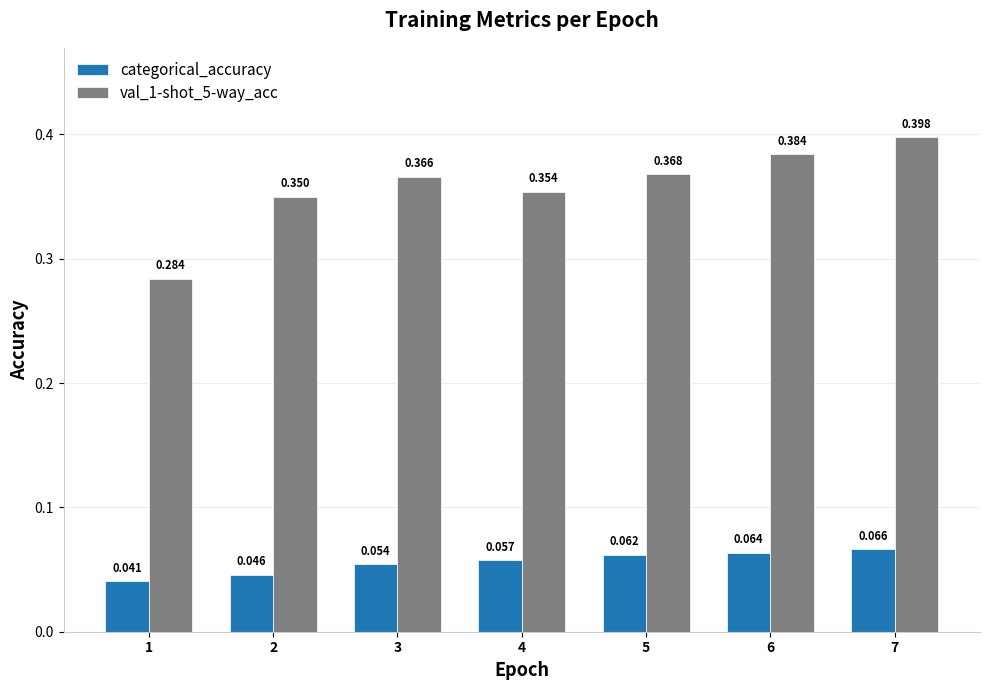

Are the bars grouped side by side (vs. stacked)?

Yes